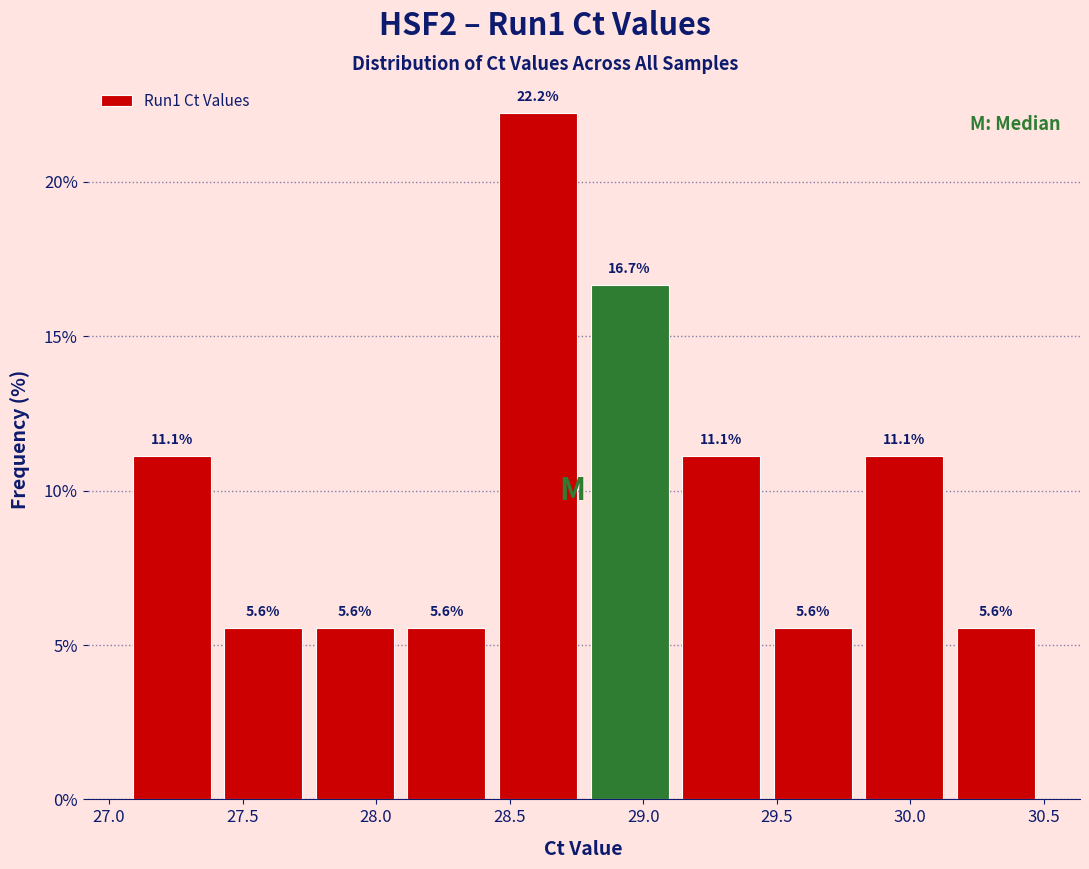

What is the height of the bar covering 30.15 to 30.50 on the x-axis? The bar edges are not printed on the chart, so give them approximately, as read against the axis.

5.6